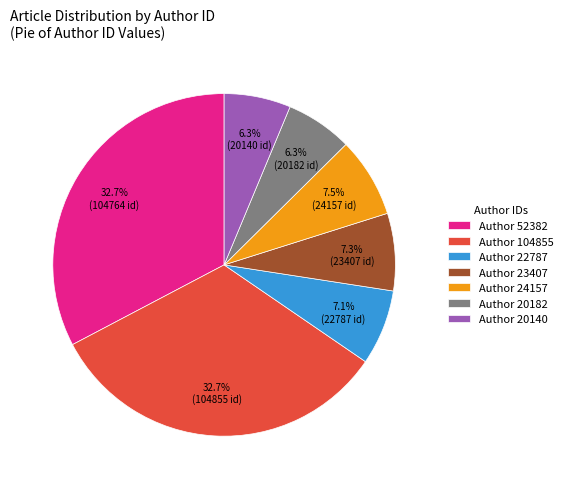

Approximately how many times larger is the value at Author 104855 compared to Author 22787?

4.6